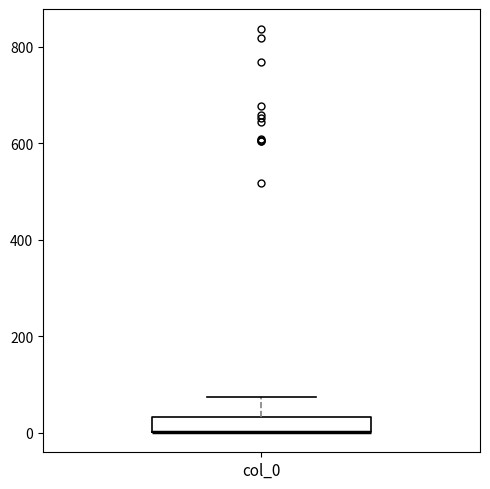

Read this box plot against the y-axis: the position of the median line, the range covered by the box, and the ends of both whiskers. The values are not printed on the chart, so give them approximately, as read against the axis.

median 0 (drawn on the box's lower edge), box 0 to 40, whiskers 0 to 80